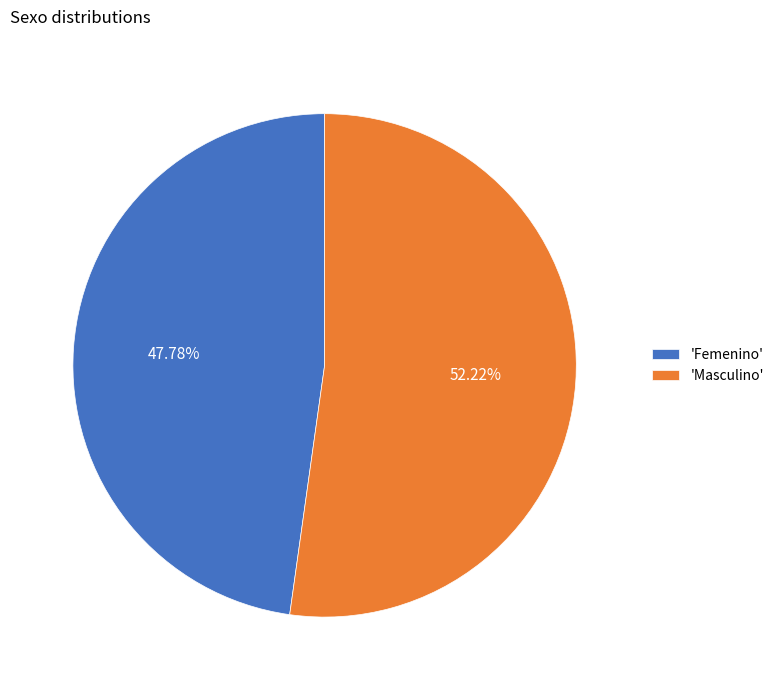

Which slice is the largest?

'Masculino'